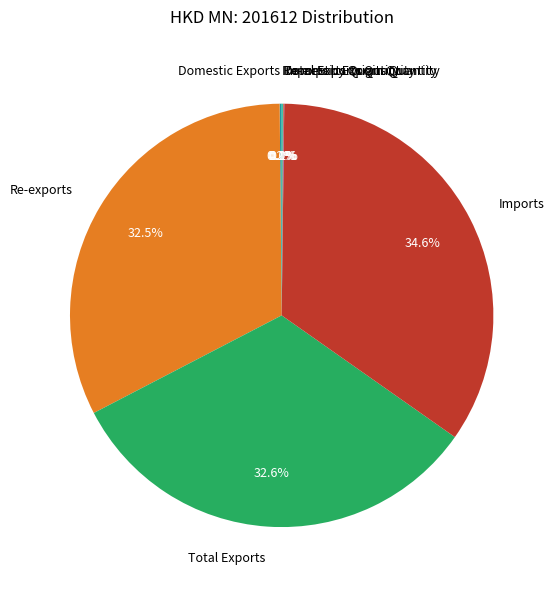

Which slice is the largest?

Imports